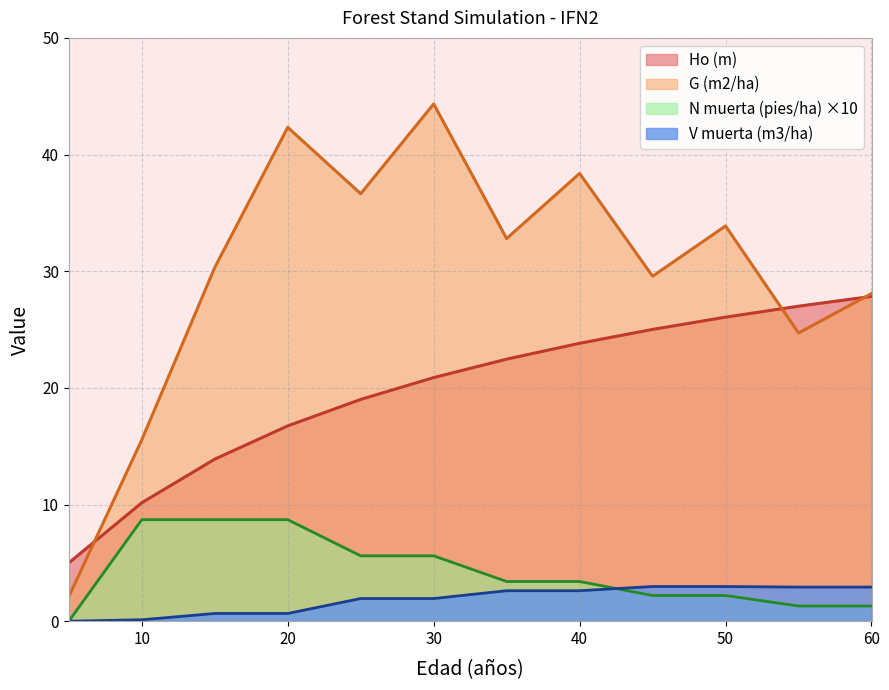

Where is V muerta (m3/ha) nearest to the value 1?

15